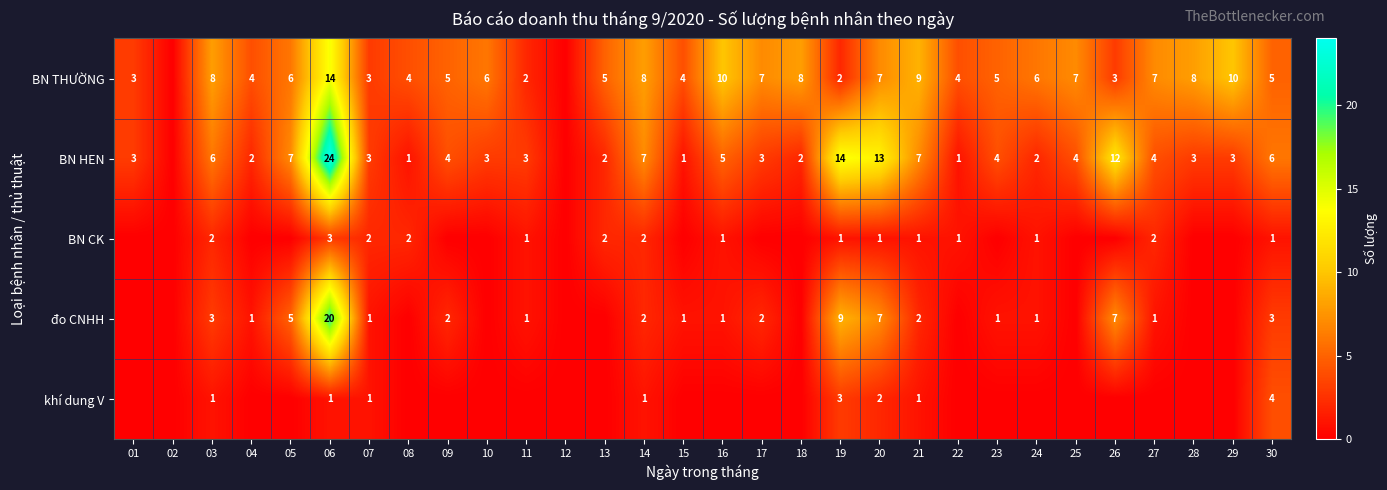

How many distinct data groups are displayed?

5